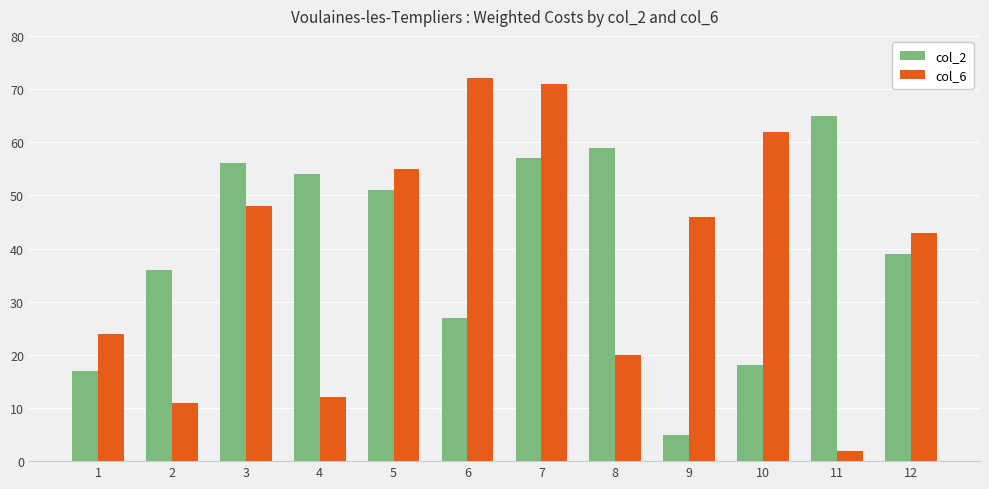

Which series has the widest spread of values?

col_6